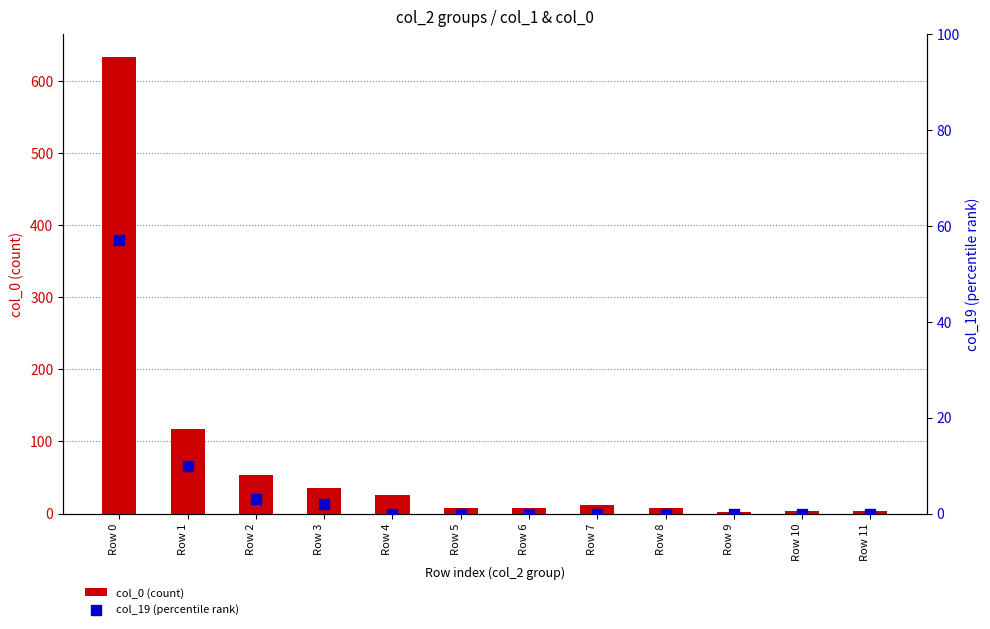

Which series contains the highest Y value?

col_0 (count)